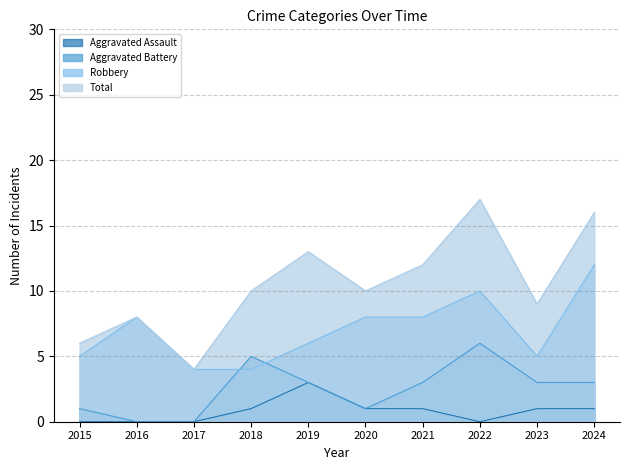

Read the Aggravated Assault value at 2021.

1